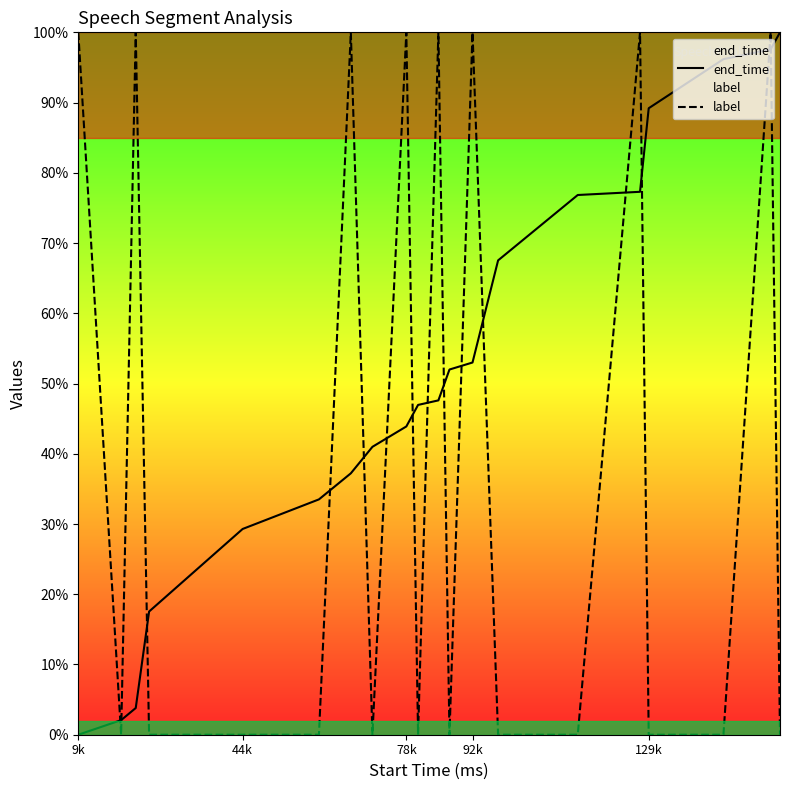

The label series shows 0.4 at 10. True or false?

False